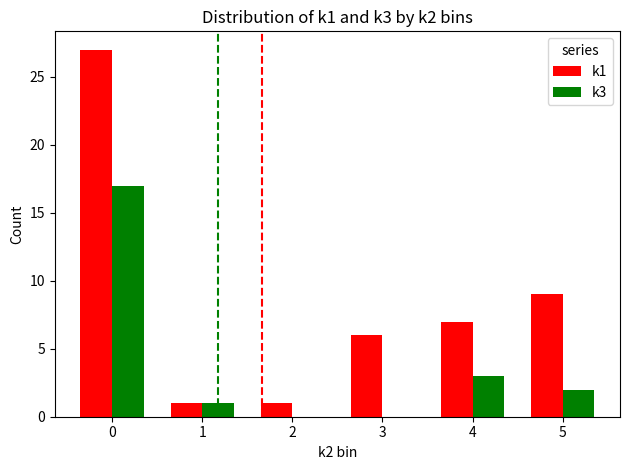

The k3 series shows 0 at 1. True or false?

False